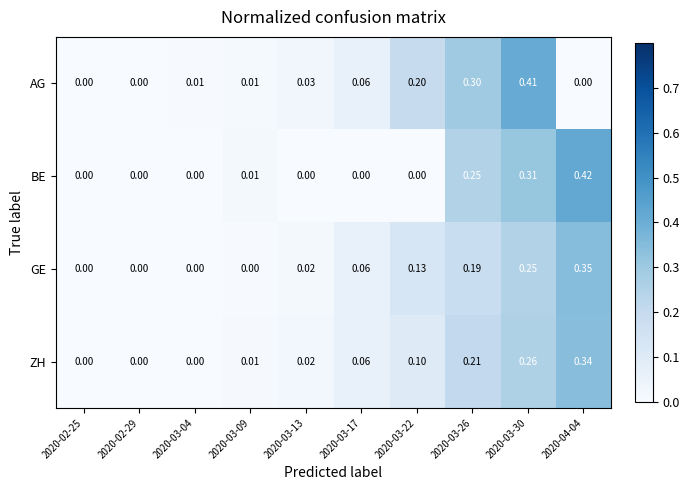

Is the value of BE at 2020-03-13 greater than the value of GE at 2020-03-30?

No